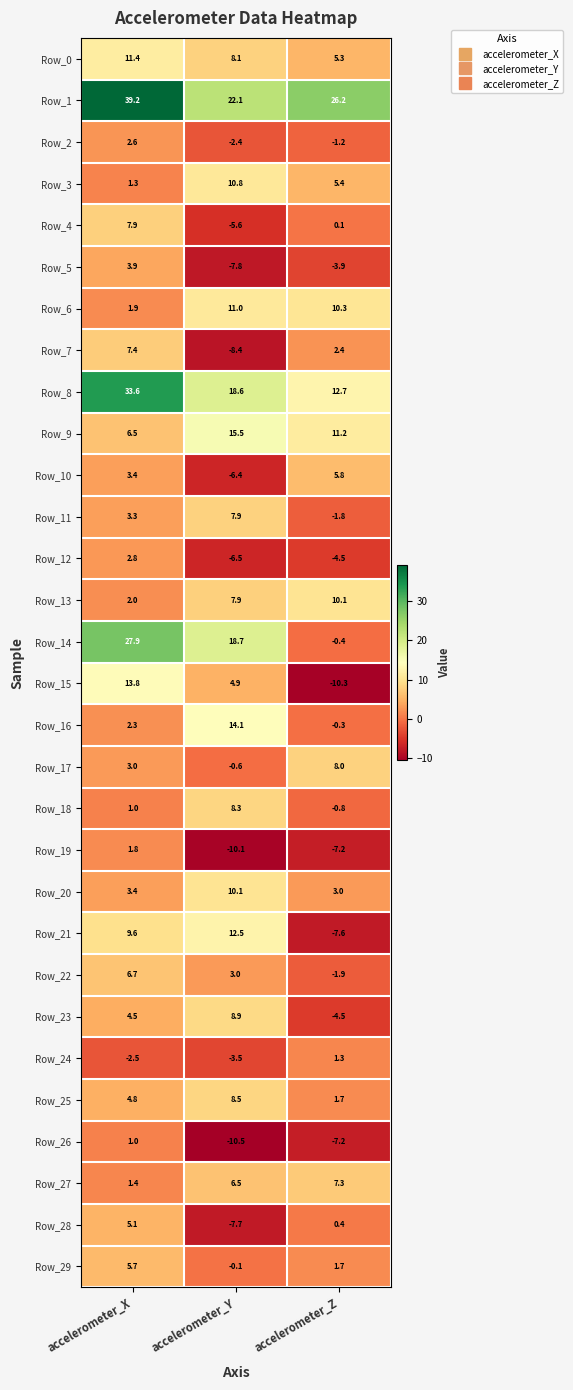

The Row_5 series shows 3.9 at accelerometer_X. True or false?

True